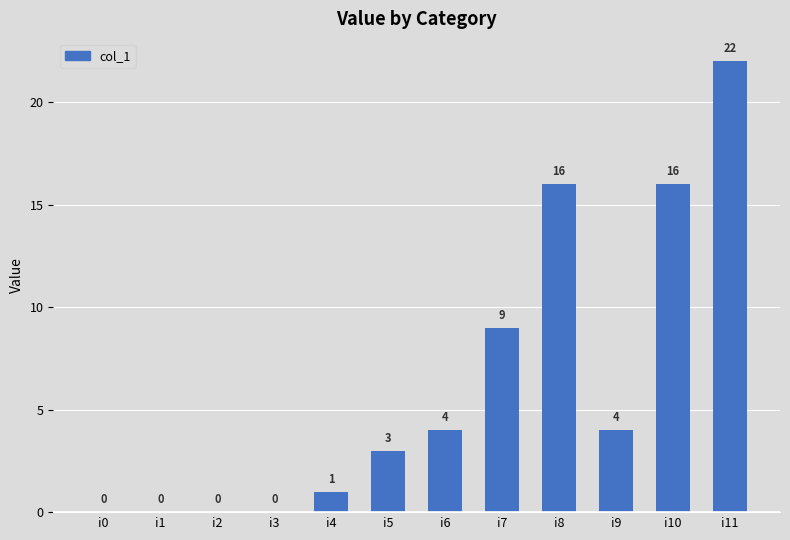

Where is the data nearest to the value 11?

i7